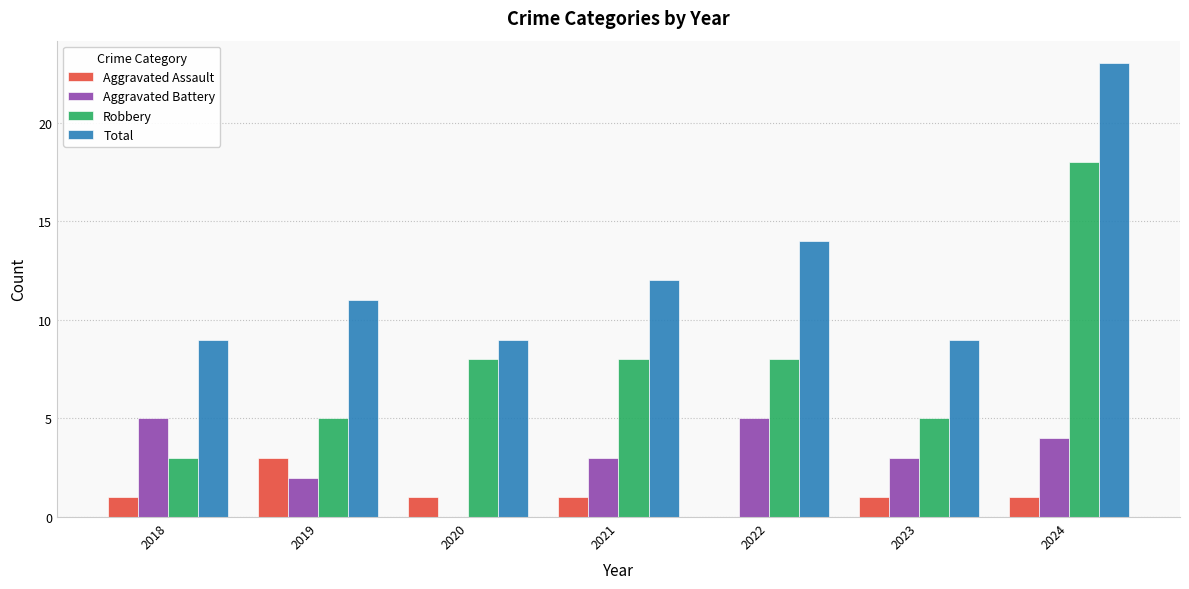

The value of Total at 2024 is 23. True or false?

True